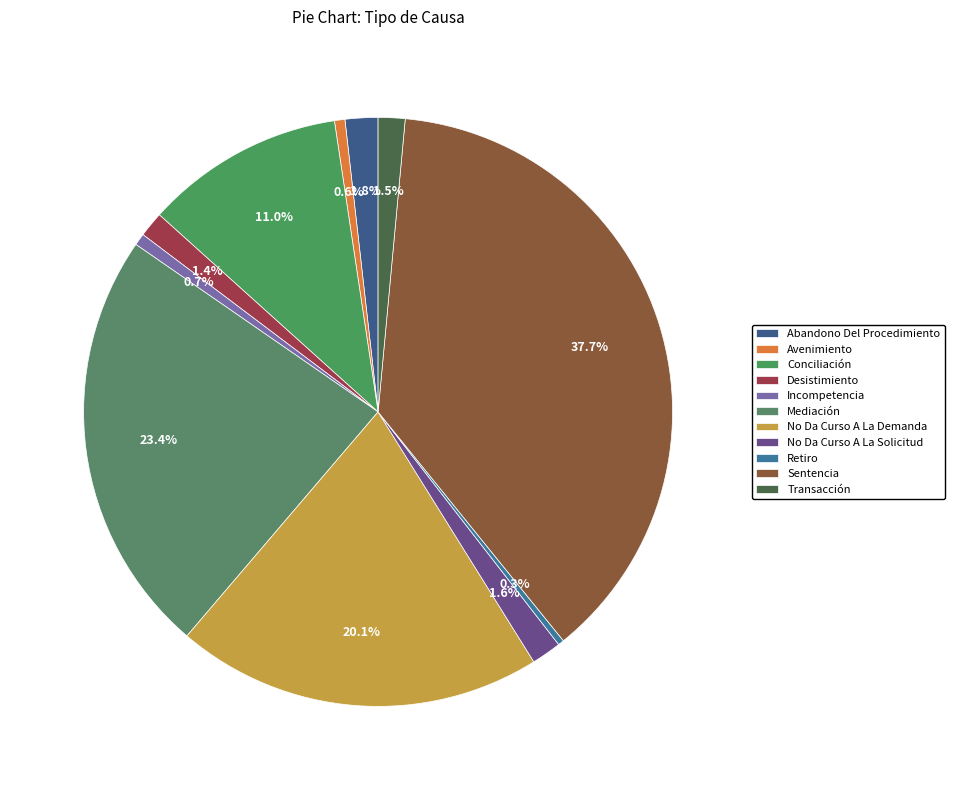

What is the smallest slice in the pie chart?

Retiro